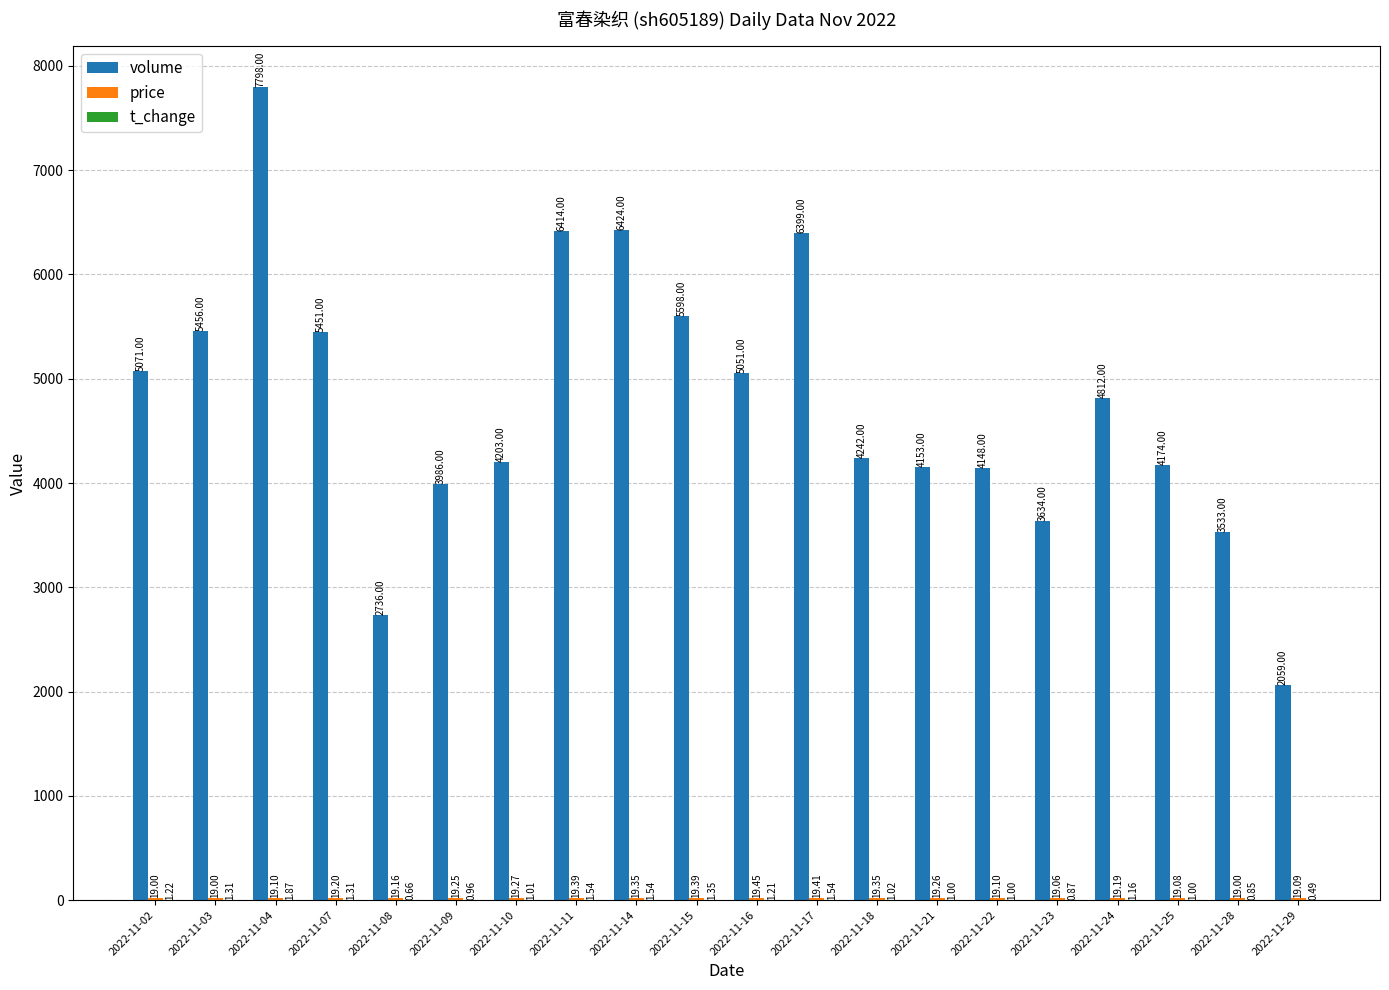

Between 2022-11-04 and 2022-11-21, which series saw the biggest shift?

volume